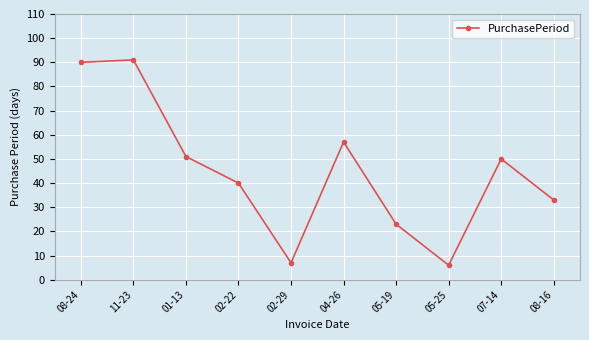

Rank the categories by value from highest to lowest.

11-23, 08-24, 04-26, 01-13, 07-14, 02-22, 08-16, 05-19, 02-29, 05-25